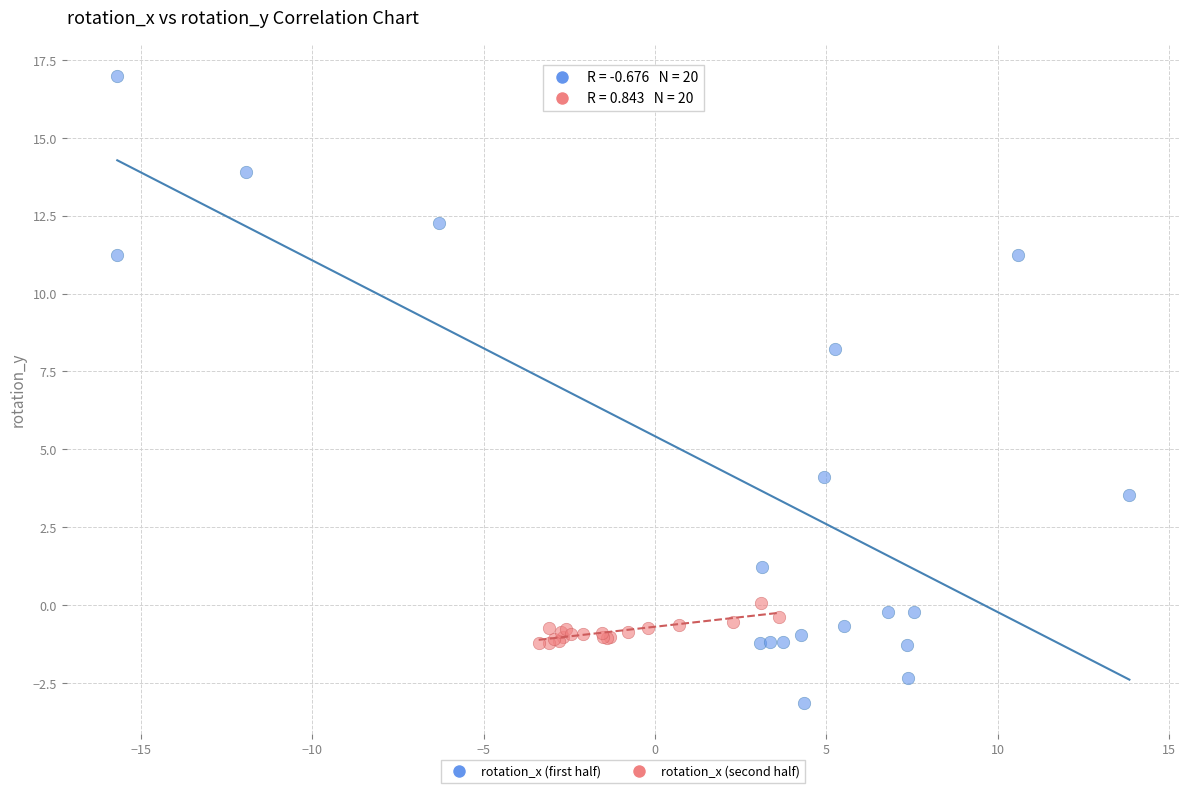

Which series reaches the maximum Y coordinate?

rotation_x (first half)